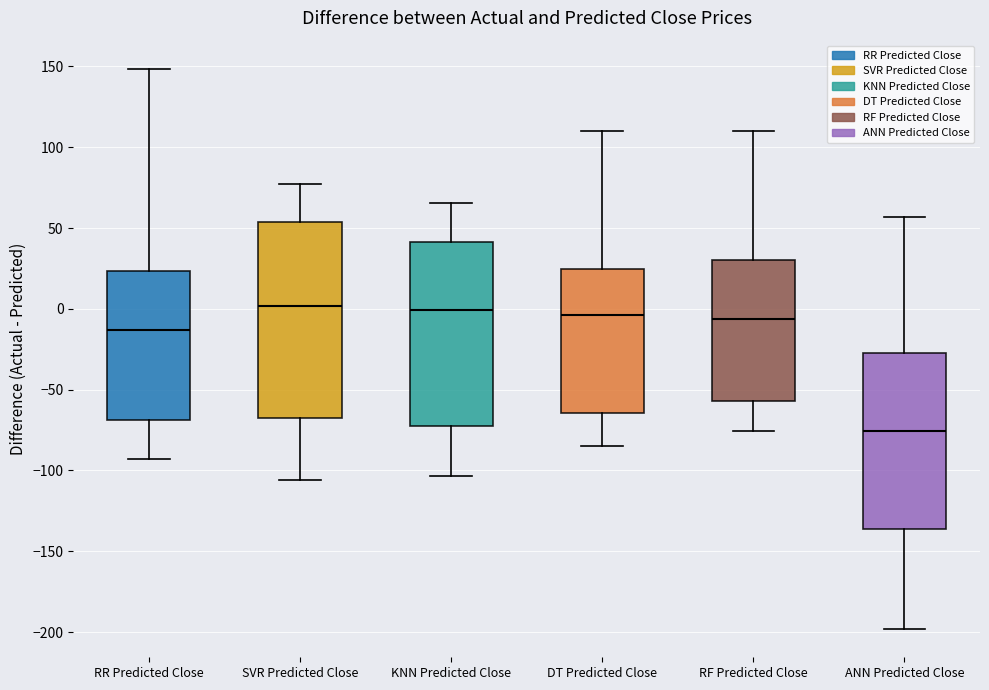

Comparing the boxes themselves (not the whiskers), which one is the tallest?

SVR Predicted Close